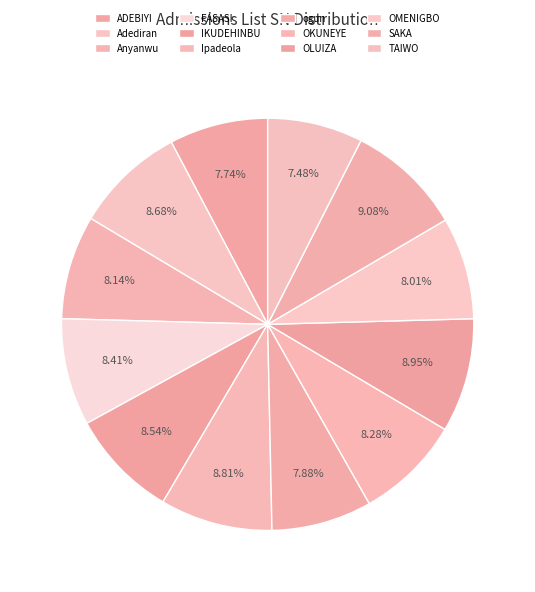

To the nearest percent, what is the combined percentage of ADEBIYI and Anyanwu?

16%